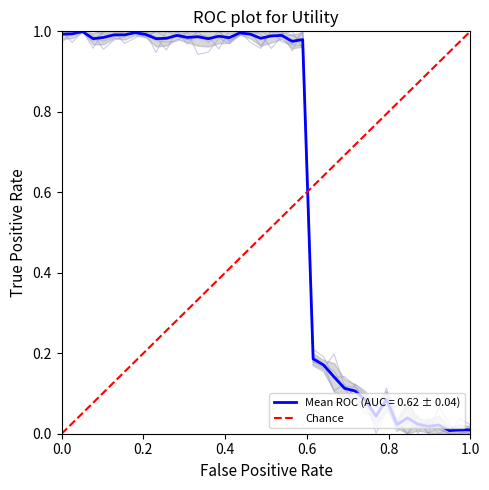

Which has a higher value, 0.0 or 1.0?

1.0